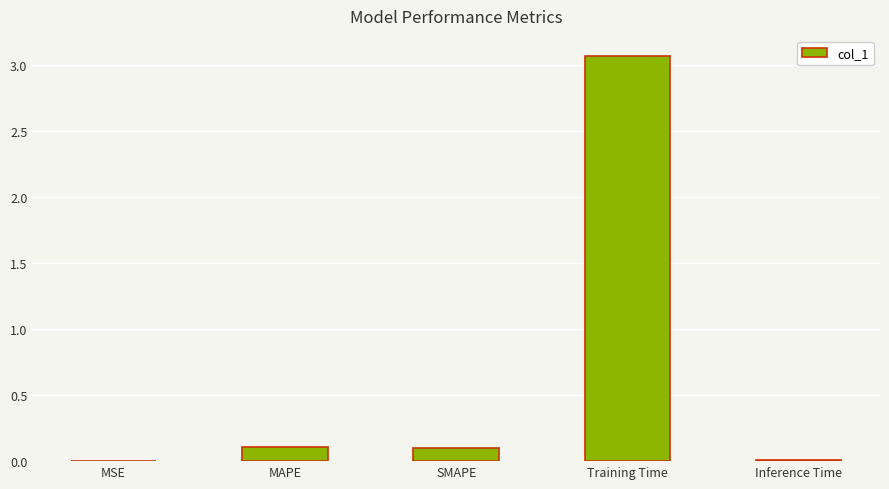

Are the bars horizontal?

No